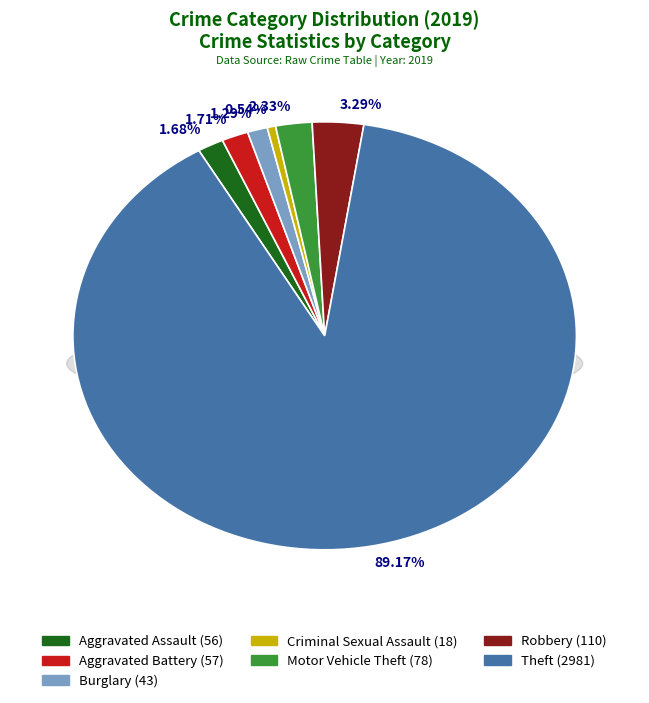

What is the change in value from Motor Vehicle Theft to Robbery?

+32